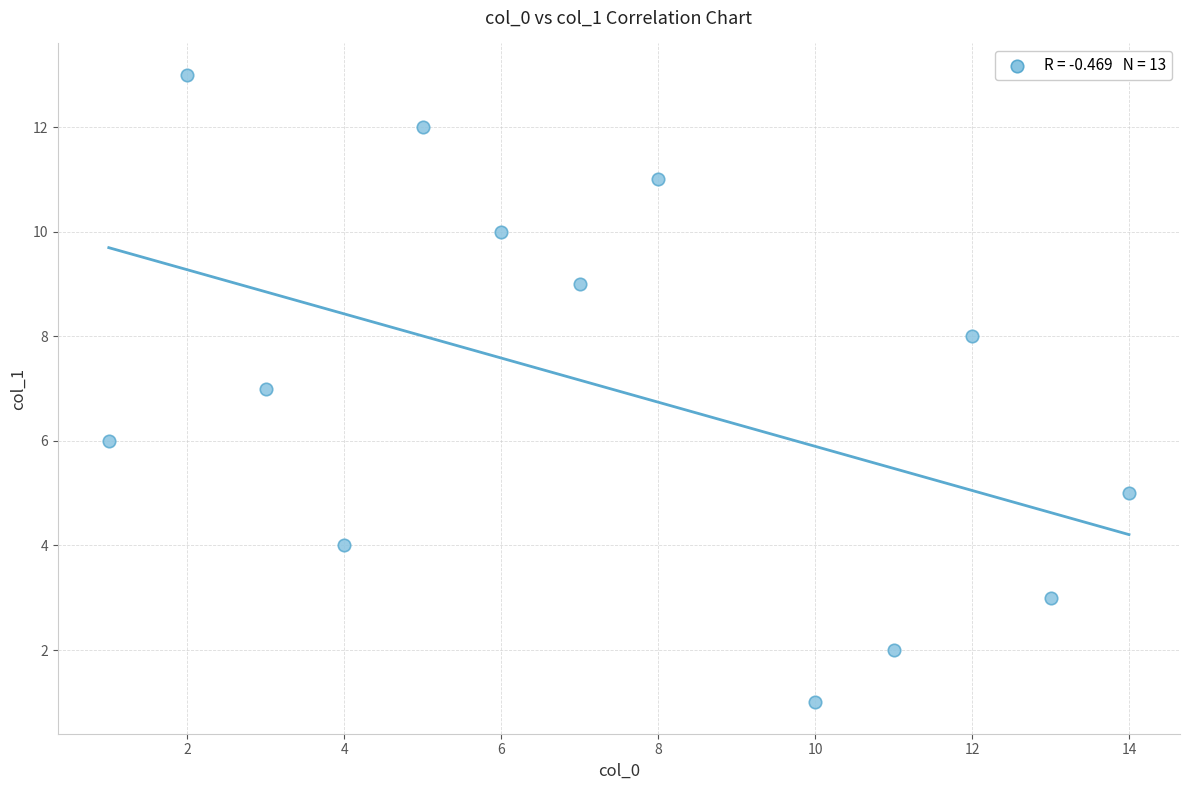

What is the range of X values (max minus min)?

13